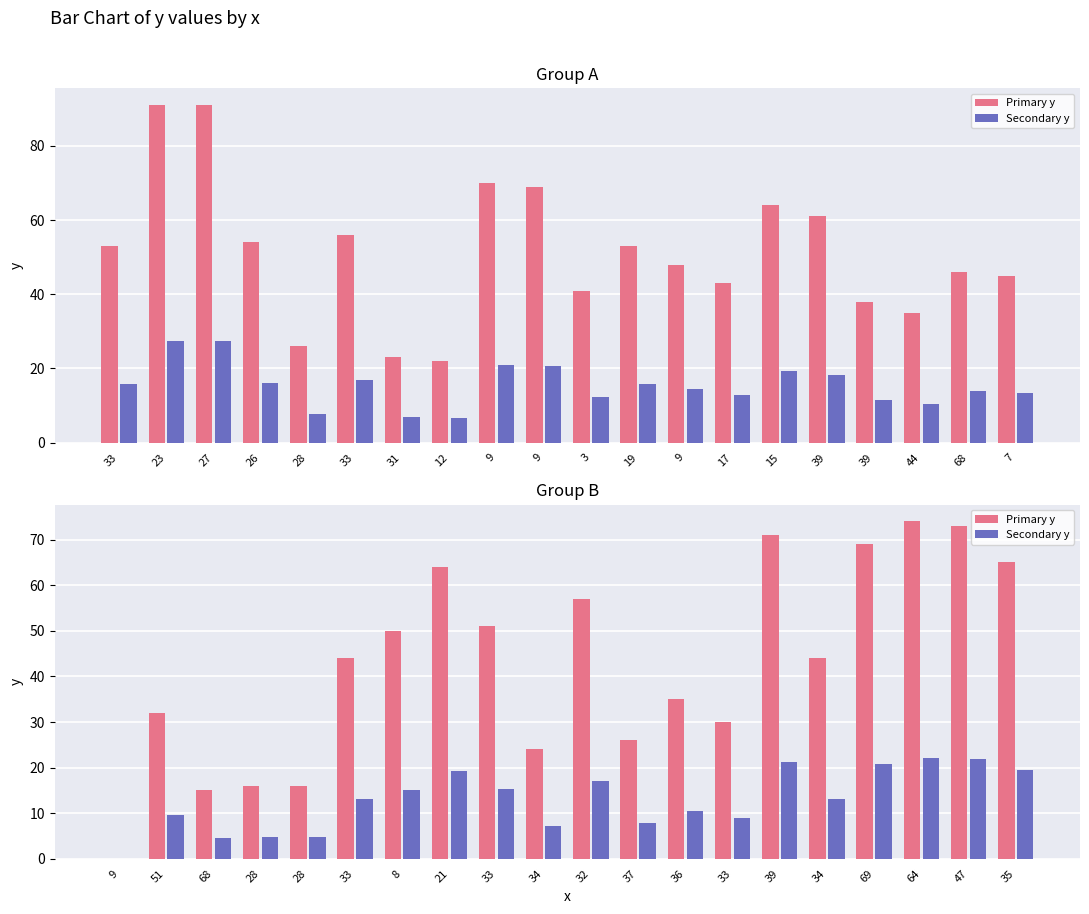

Rank the series by their maximum value, from lowest to highest.

Secondary y, Primary y